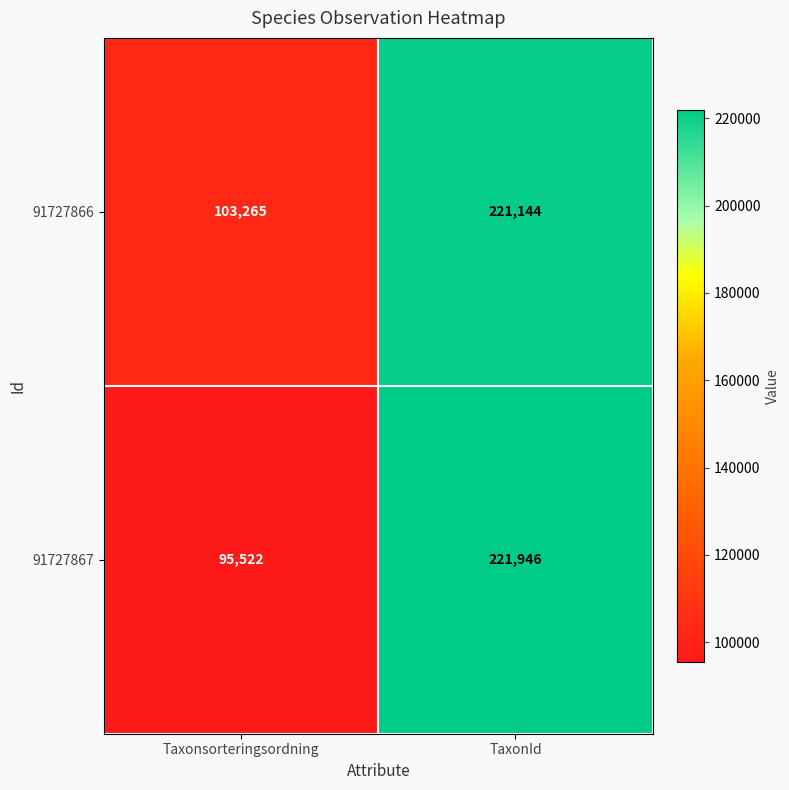

How many data points in 91727866 are less than 221144?

1